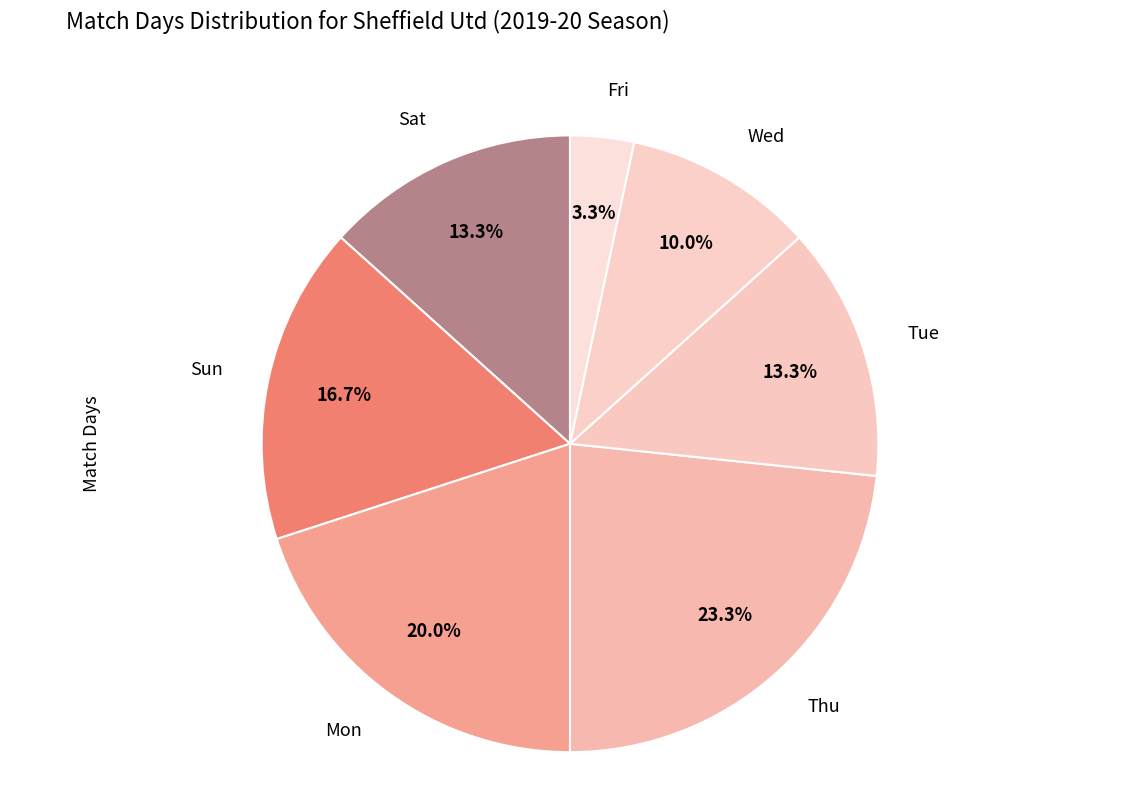

Is there a majority slice in this chart?

No